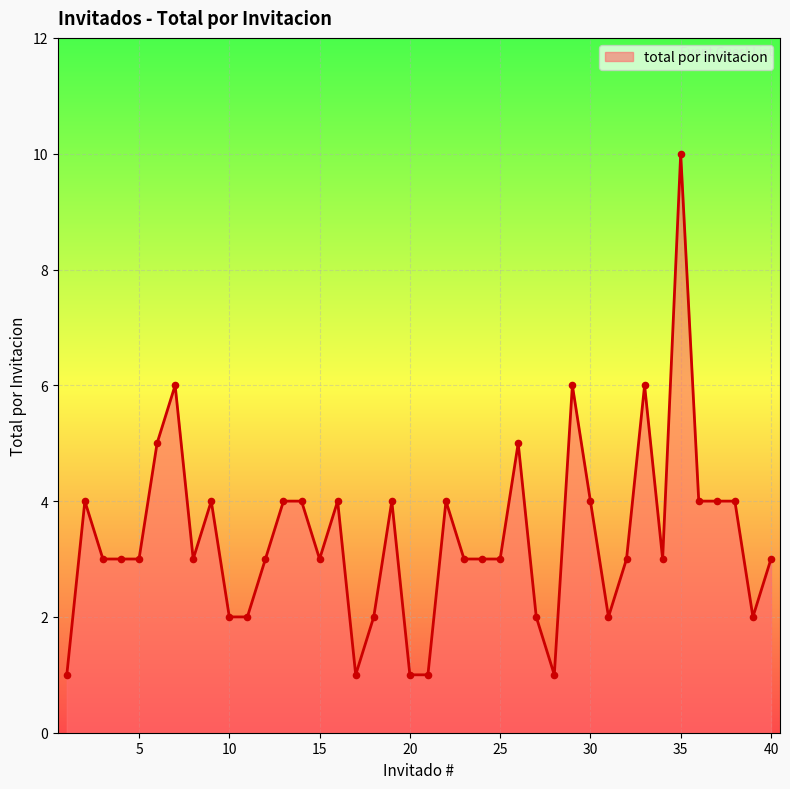

What is the maximum value shown in the chart?

10